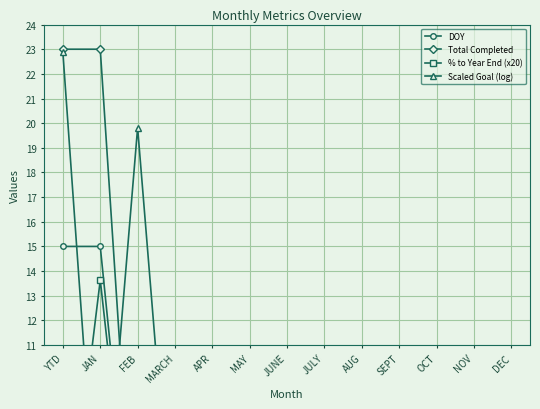

Does the chart display data point markers on the line(s)?

Yes